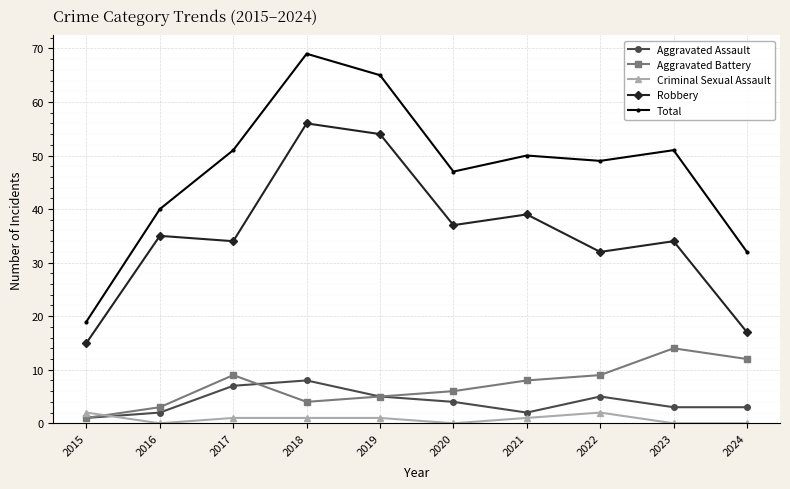

What is the average value of the Robbery series?

35